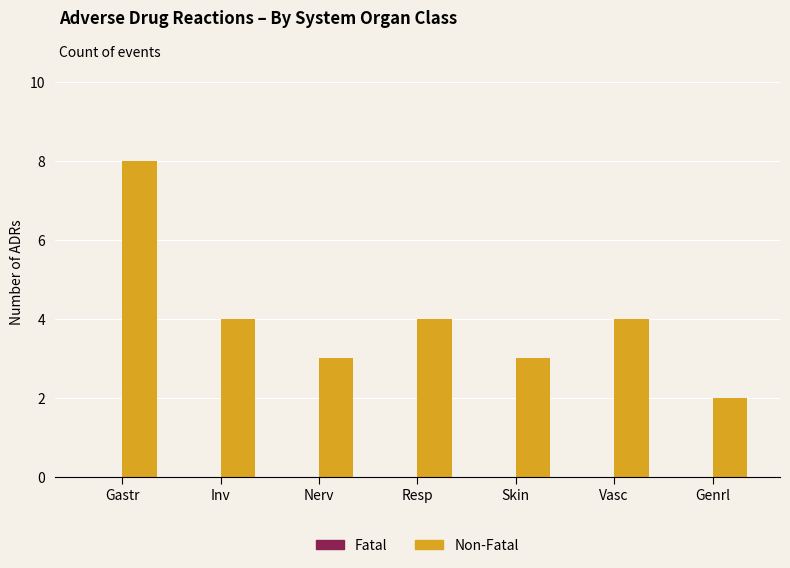

What is the approximate value at Nerv?

3